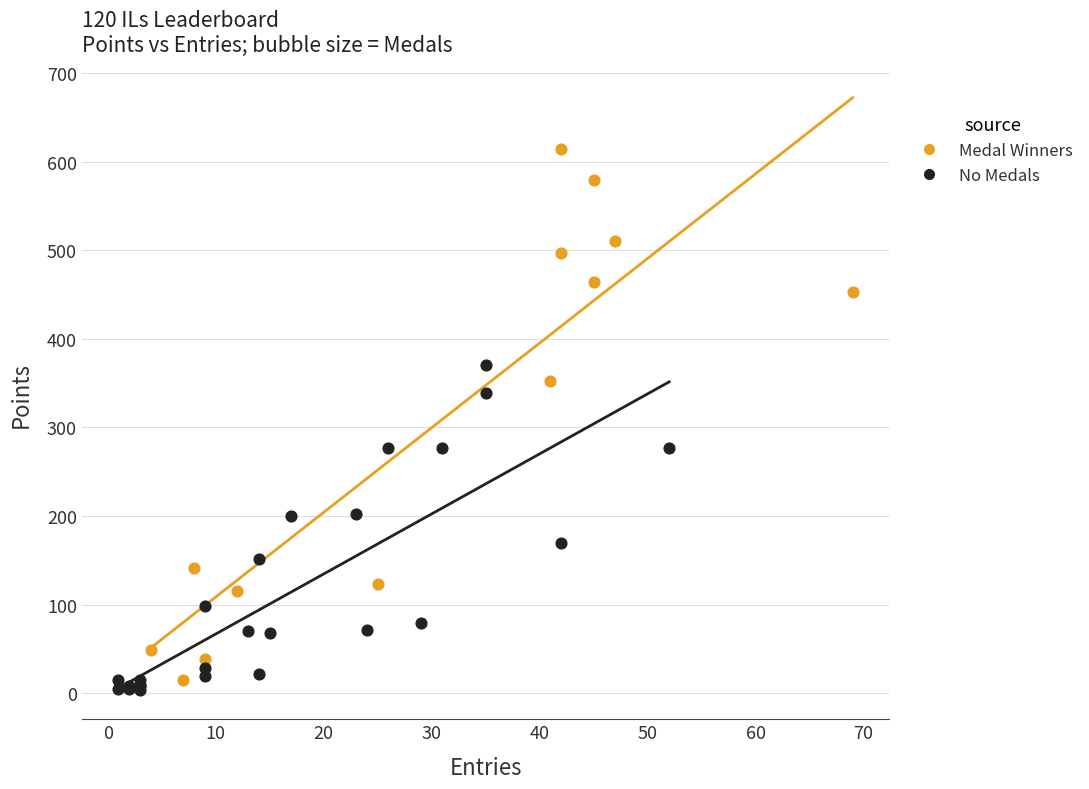

What are all the series names shown in the legend?

Medal Winners, No Medals